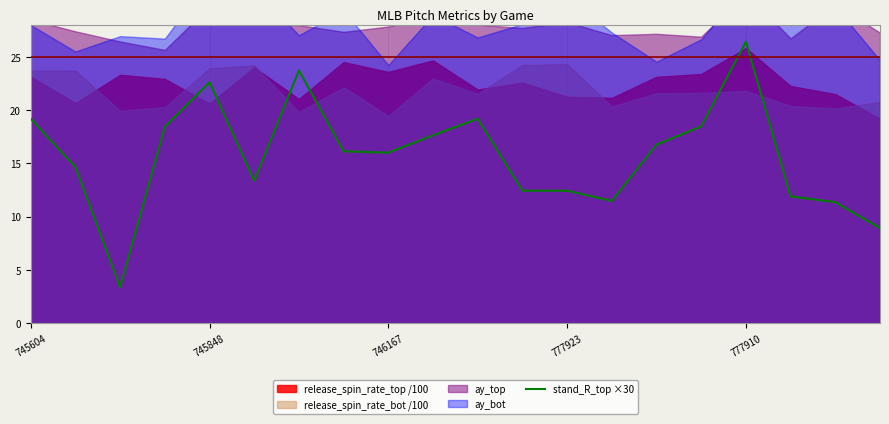

What is the value of the 7th point from the left?

23.7